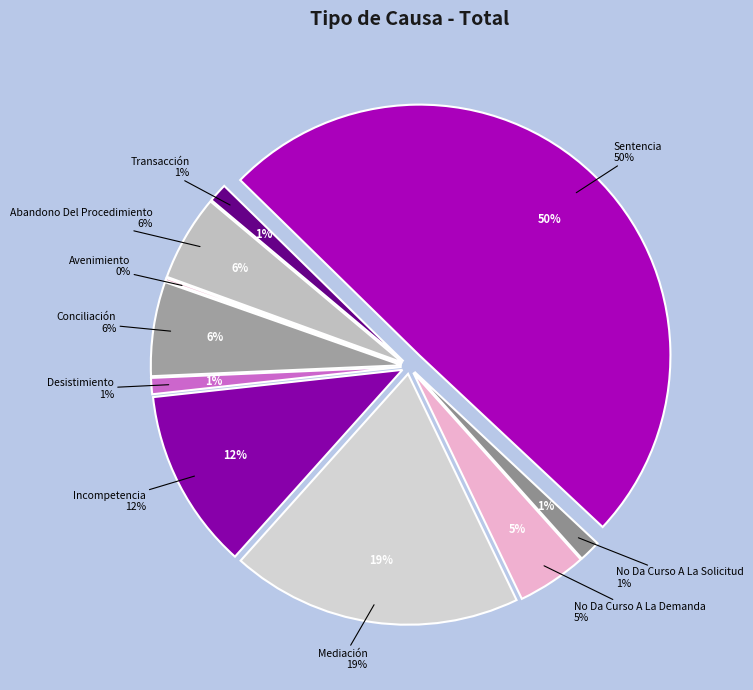

To the nearest percent, what portion does Abandono Del Procedimiento represent?

6%